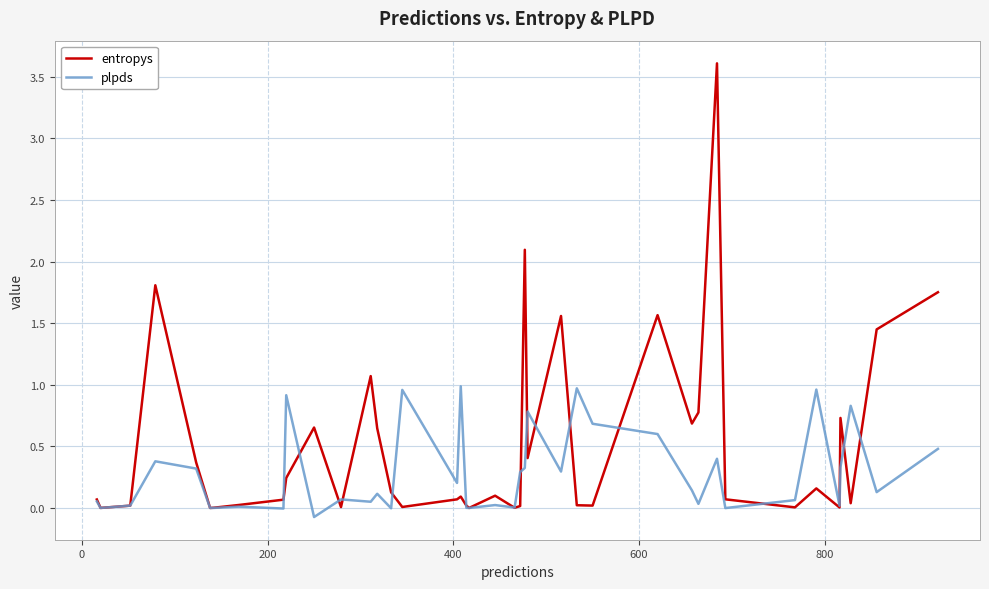

List the series in order of their overall mean, lowest first.

plpds, entropys